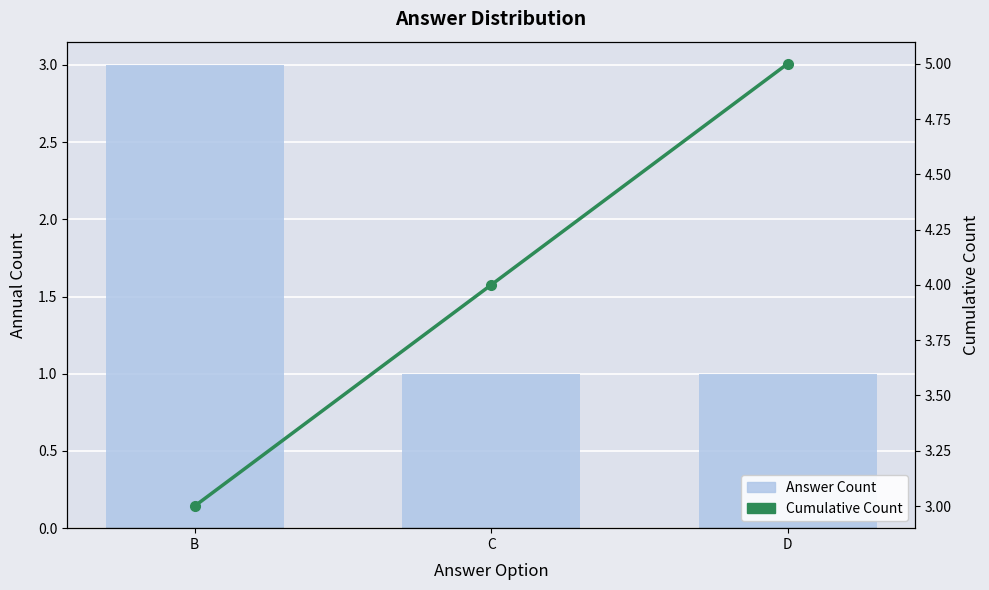

At how many categories does at least one series exceed 1?

3